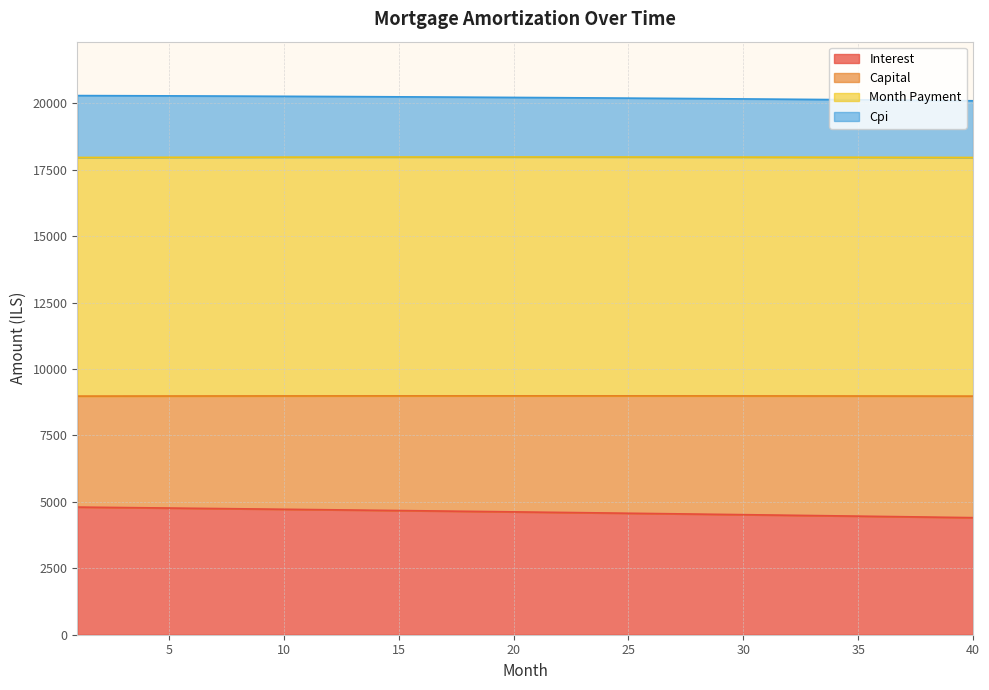

What is the lowest value of the Interest series?

4405.1